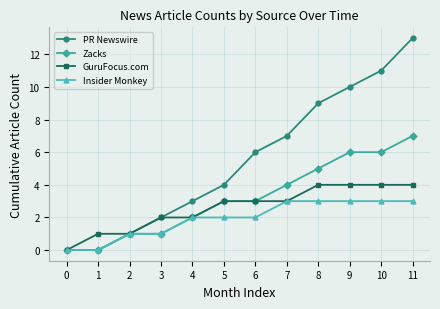

Is it true that GuruFocus.com equals 1 at 1?

True